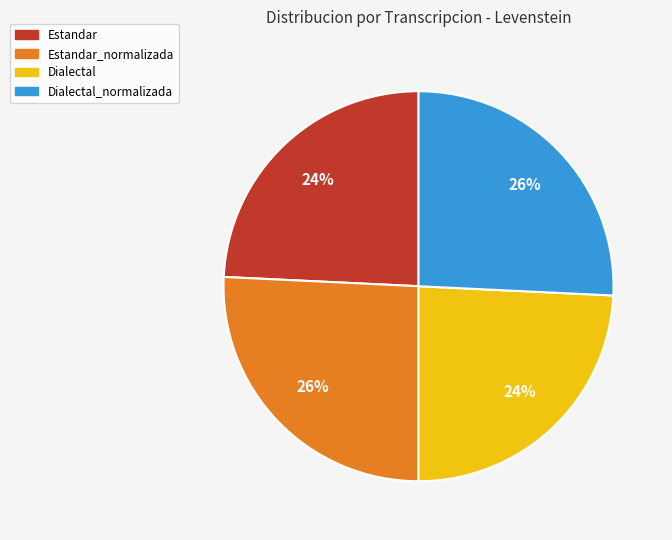

What is the ratio of the value at Estandar to the value at Dialectal_normalizada?

0.9